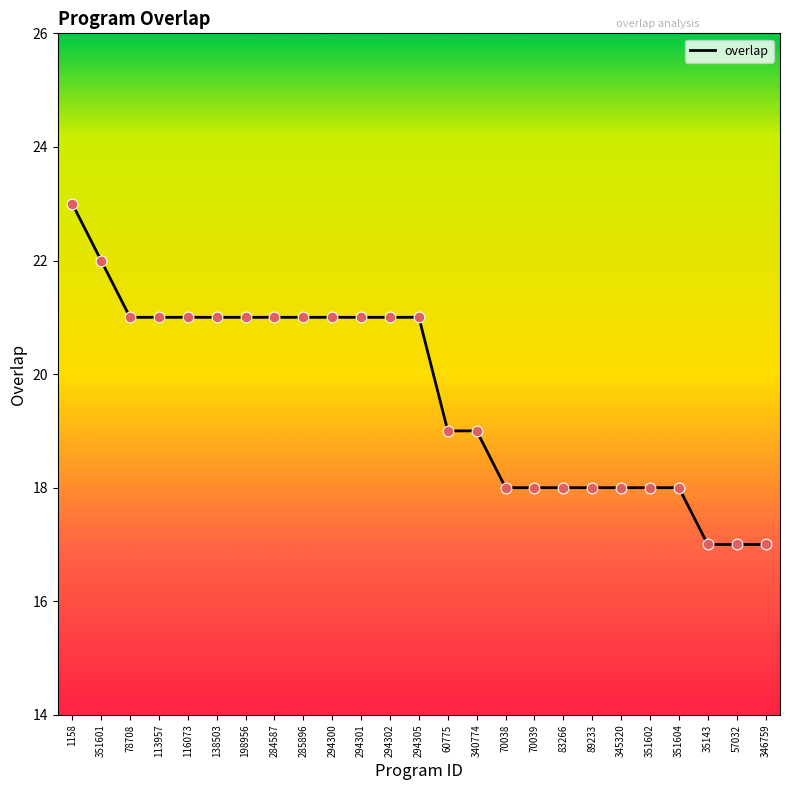

Between 1158 and 70038, which is larger?

1158